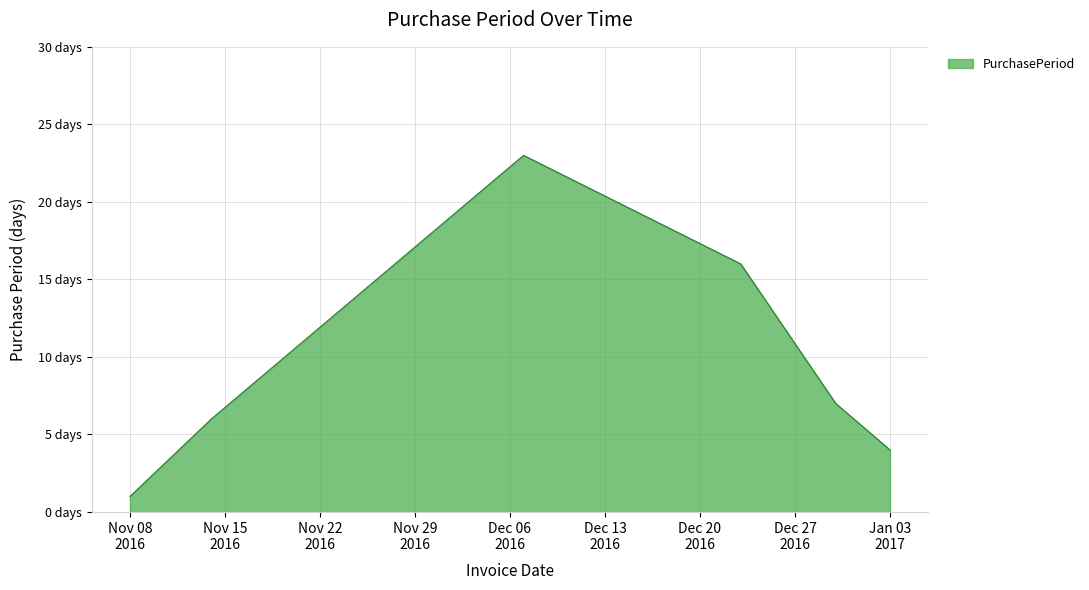

What is the sum of all values?

57